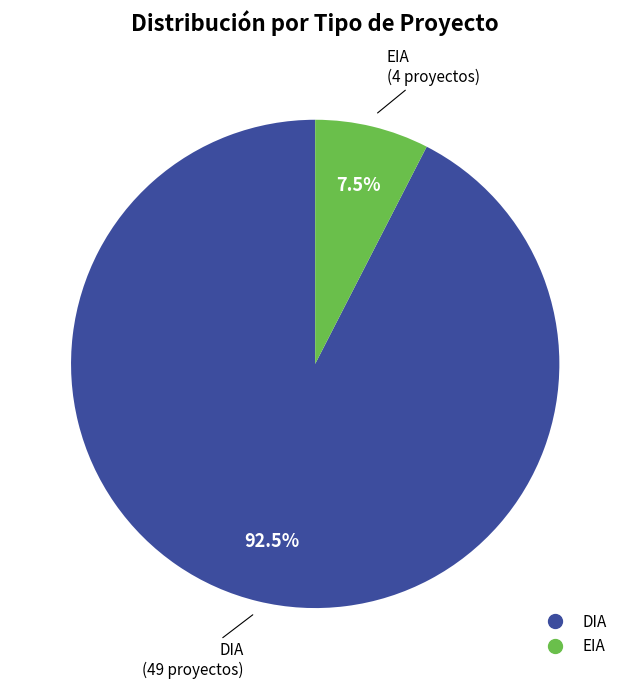

Does any single category account for the majority?

Yes